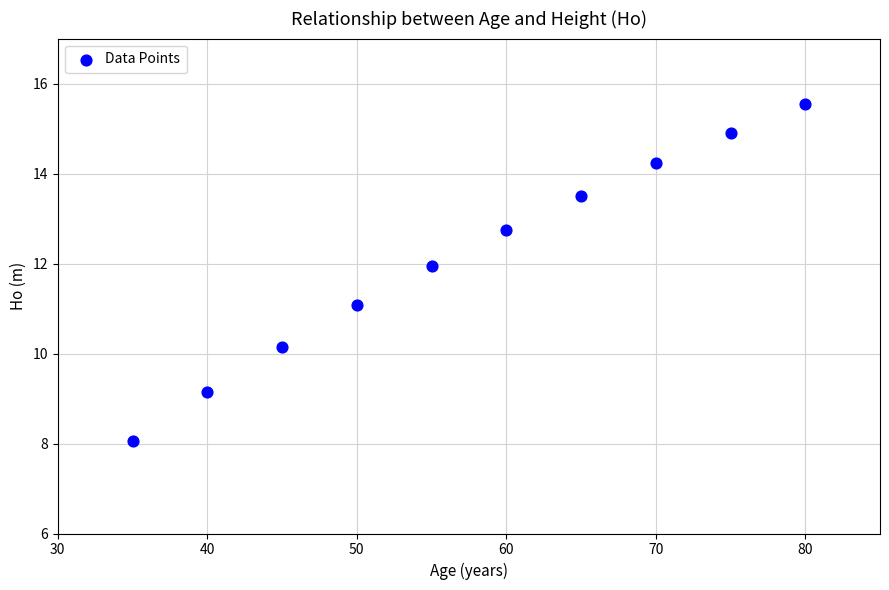

What is the average Y value?

12.1